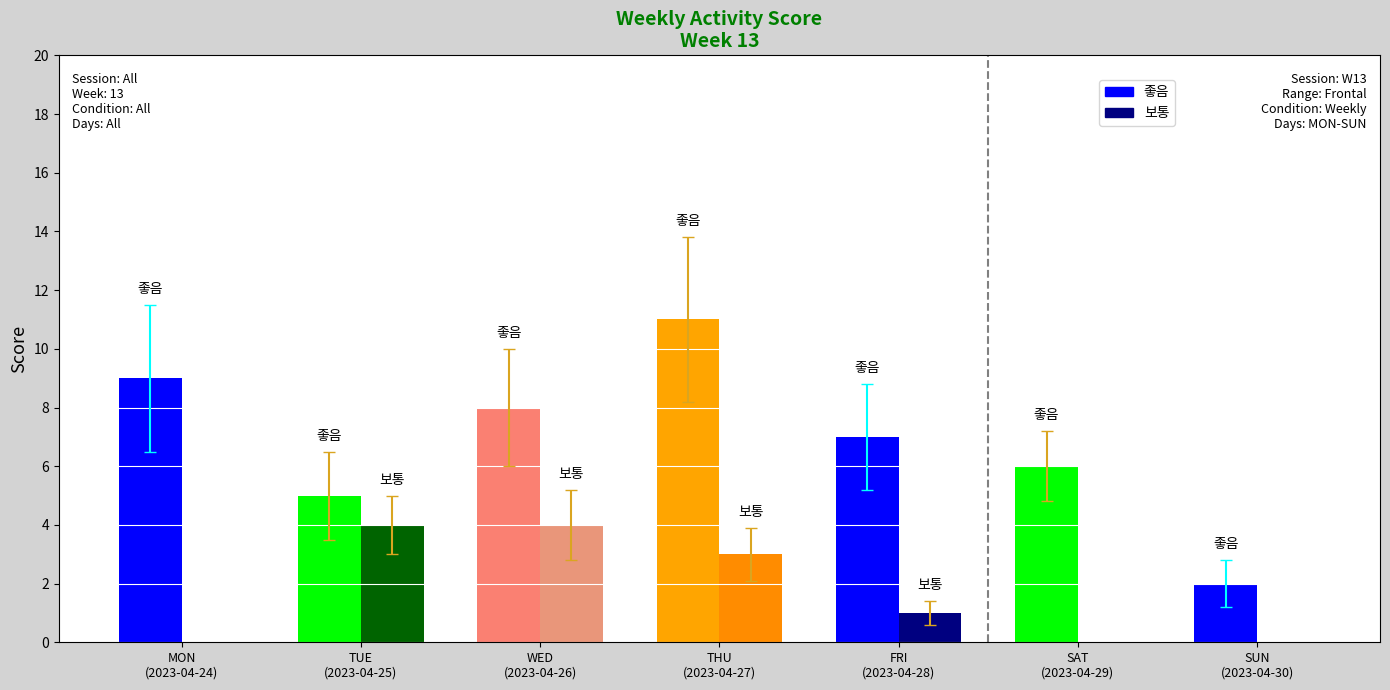

What is the highest value of the 좋음 series?

11